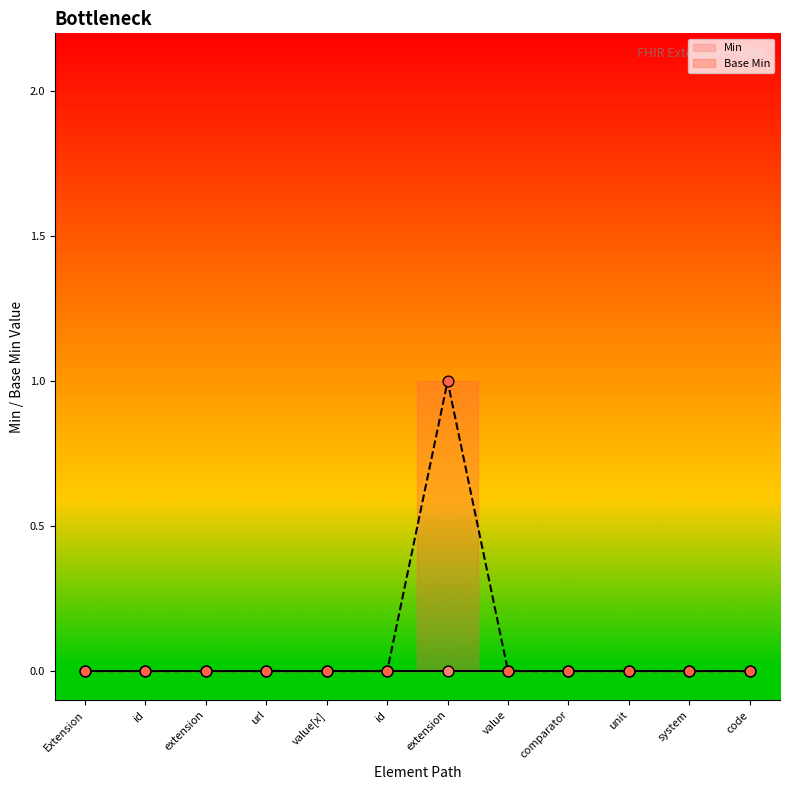

Which series has the largest total across all categories?

Base Min